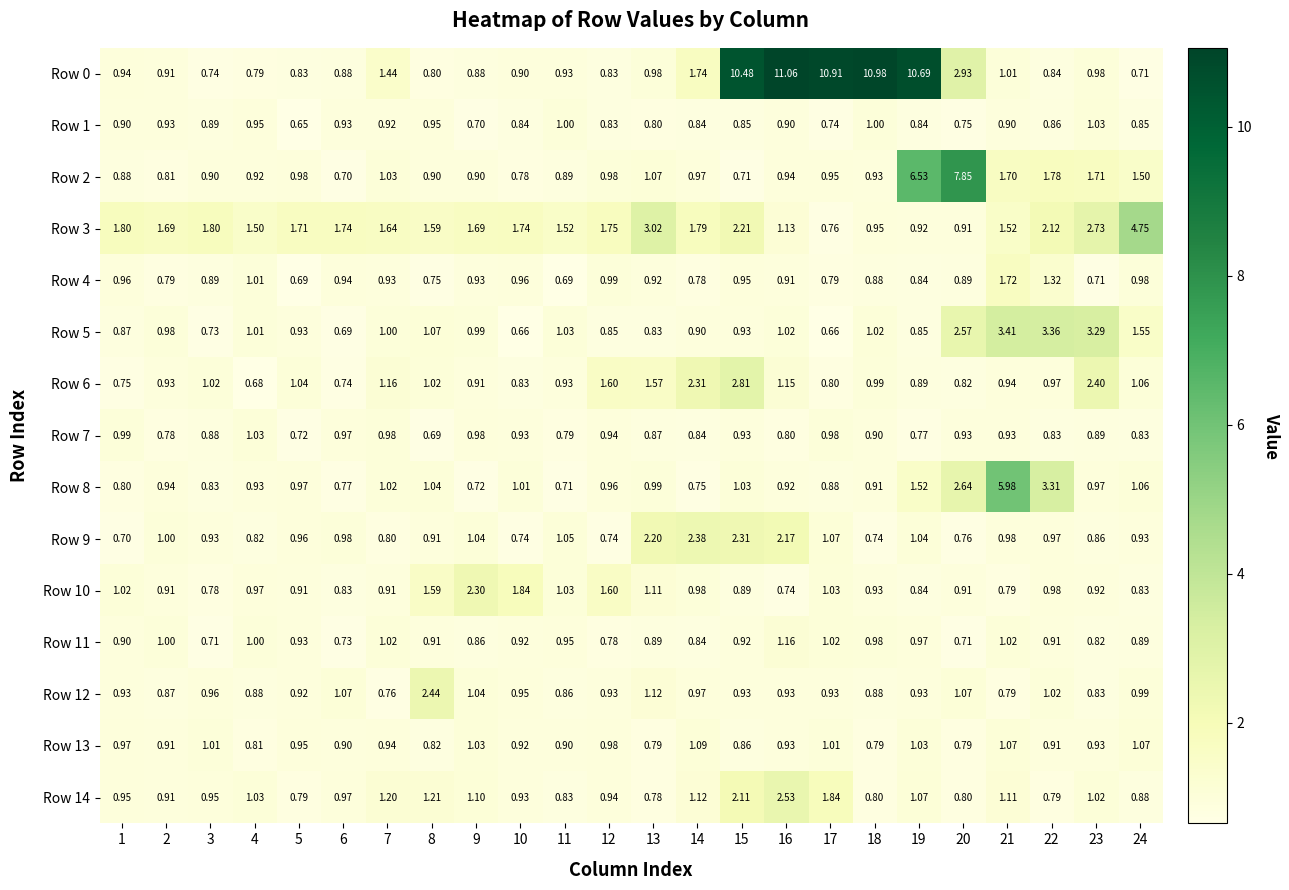

Is the value of Row 12 at 8 greater than the value of Row 1 at 18?

Yes